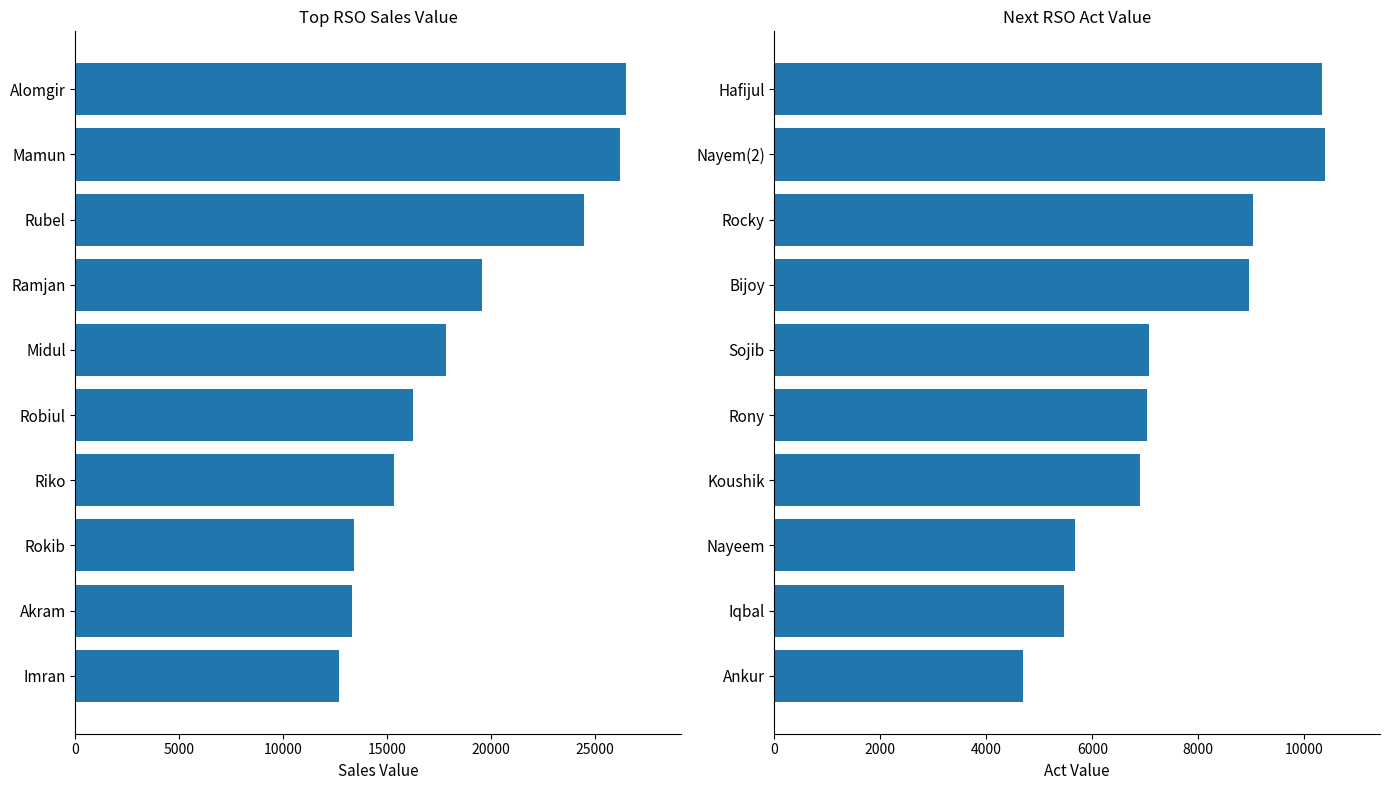

What is the highest value of the Act Value series?

10390.2